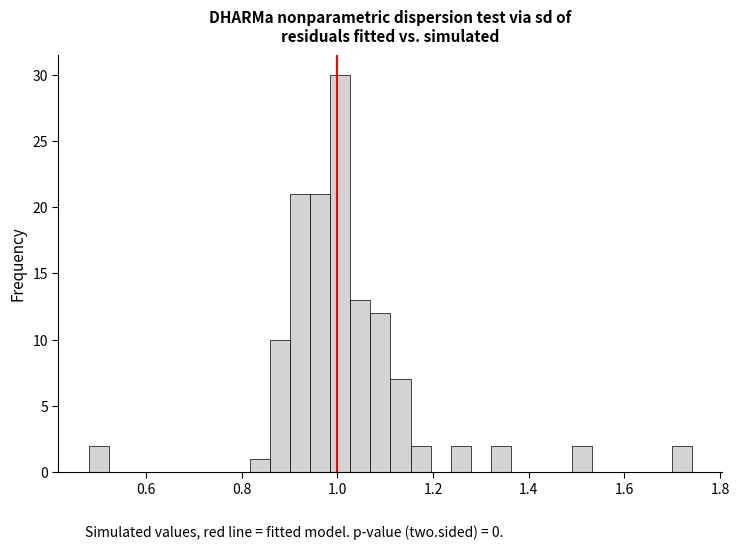

Read against the x-axis, roughly where is the centre of the tallest bar?

1.00